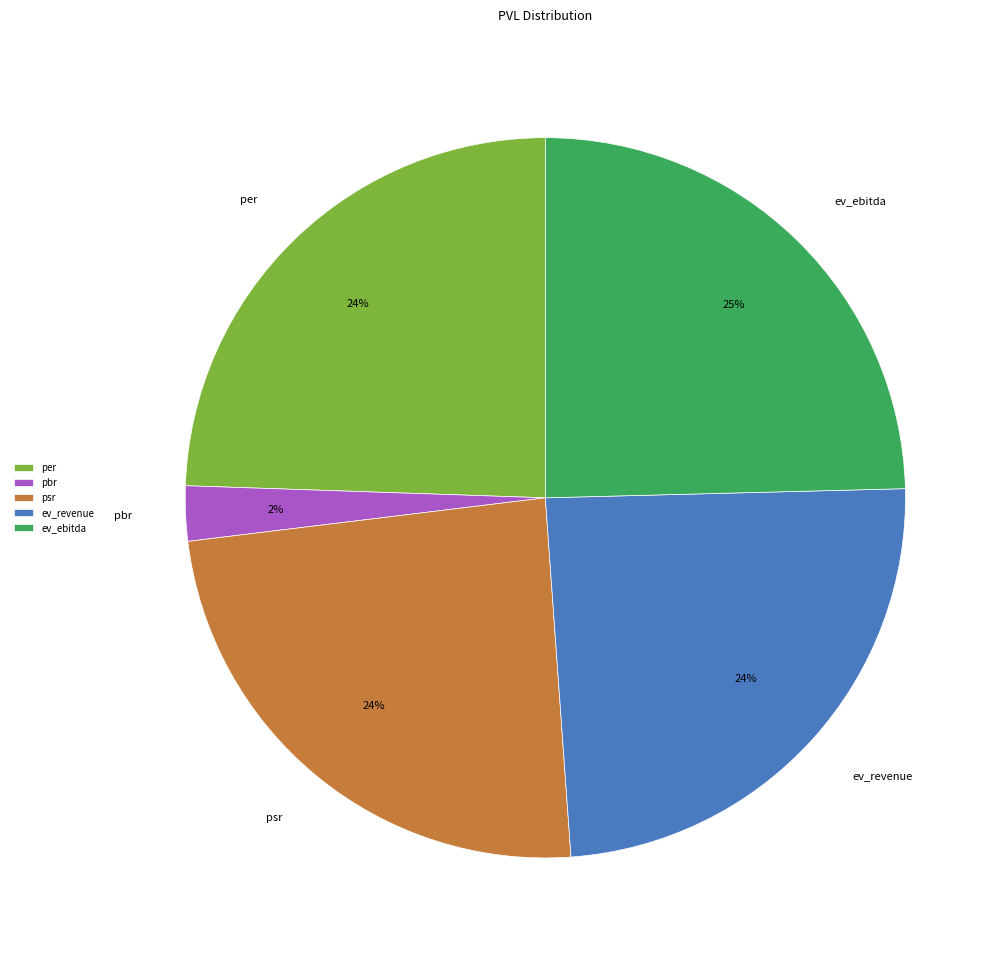

Does any single category account for the majority?

No